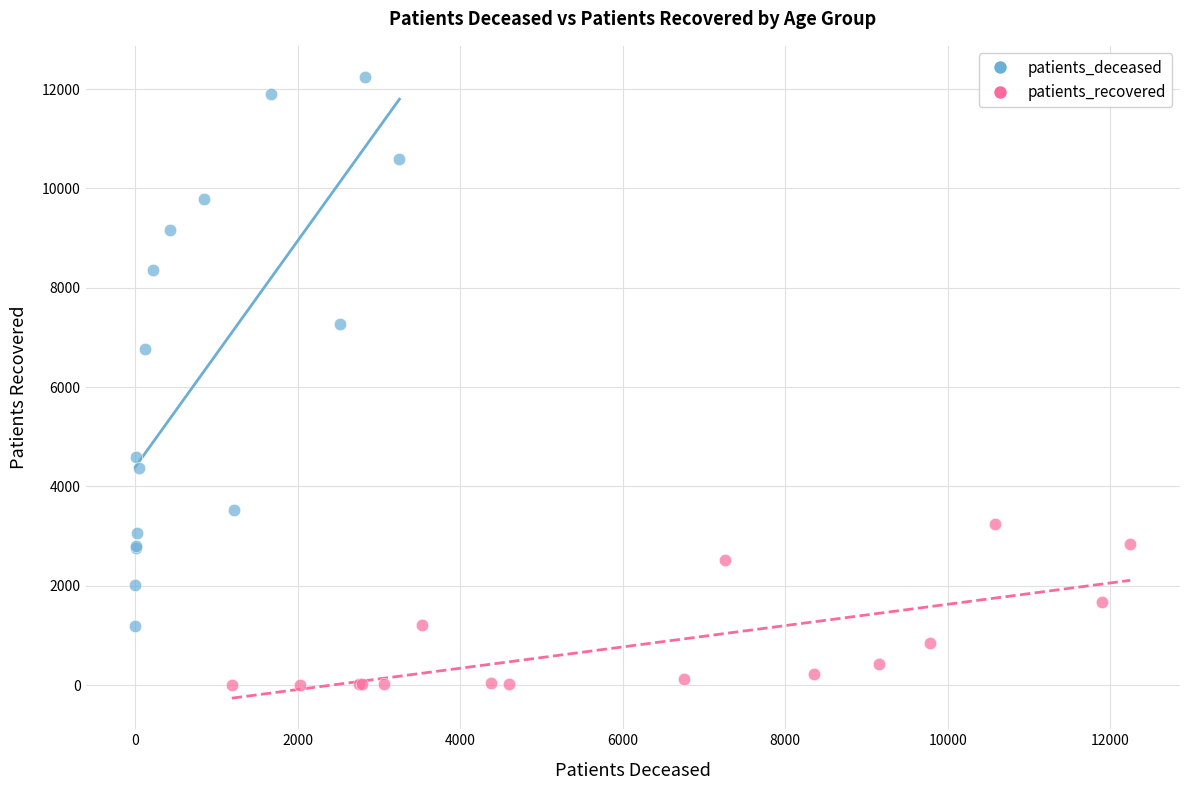

Which series contains the lowest Y value?

patients_recovered